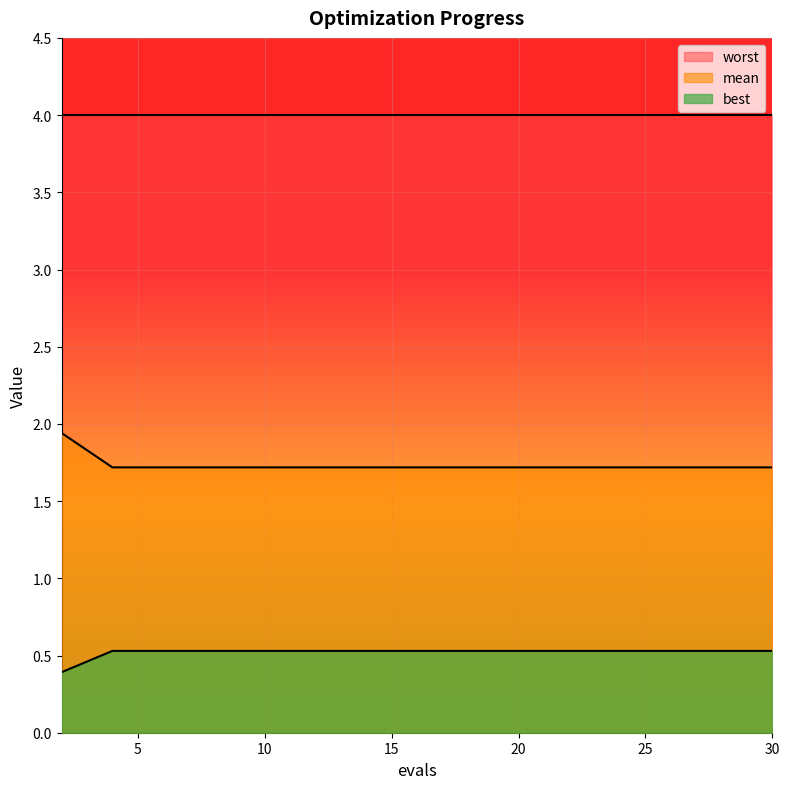

At 30, list the series in order from largest to smallest.

worst, mean, best